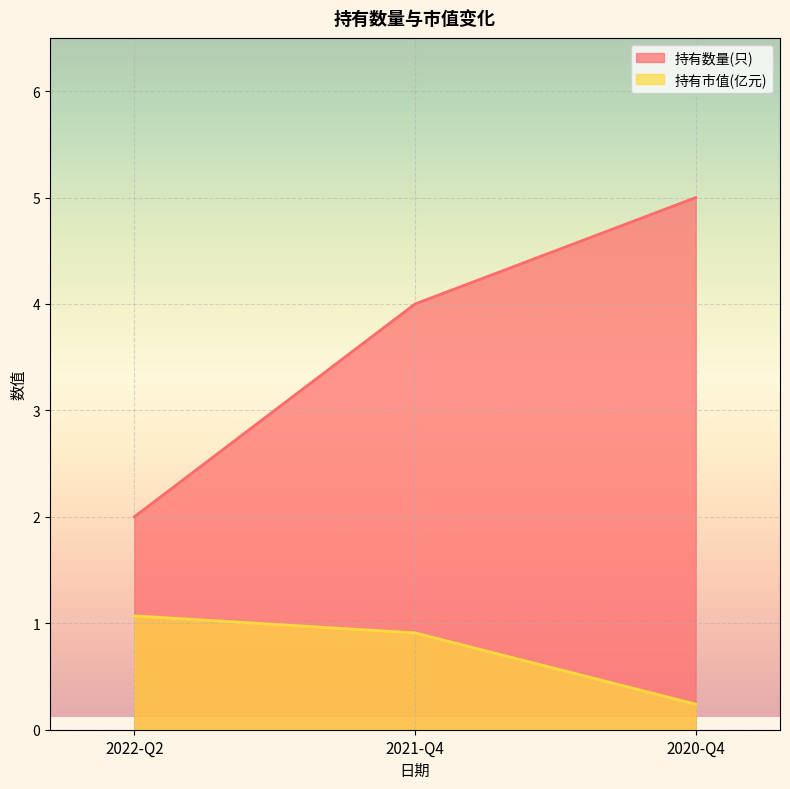

How many lines are shown in the chart?

2